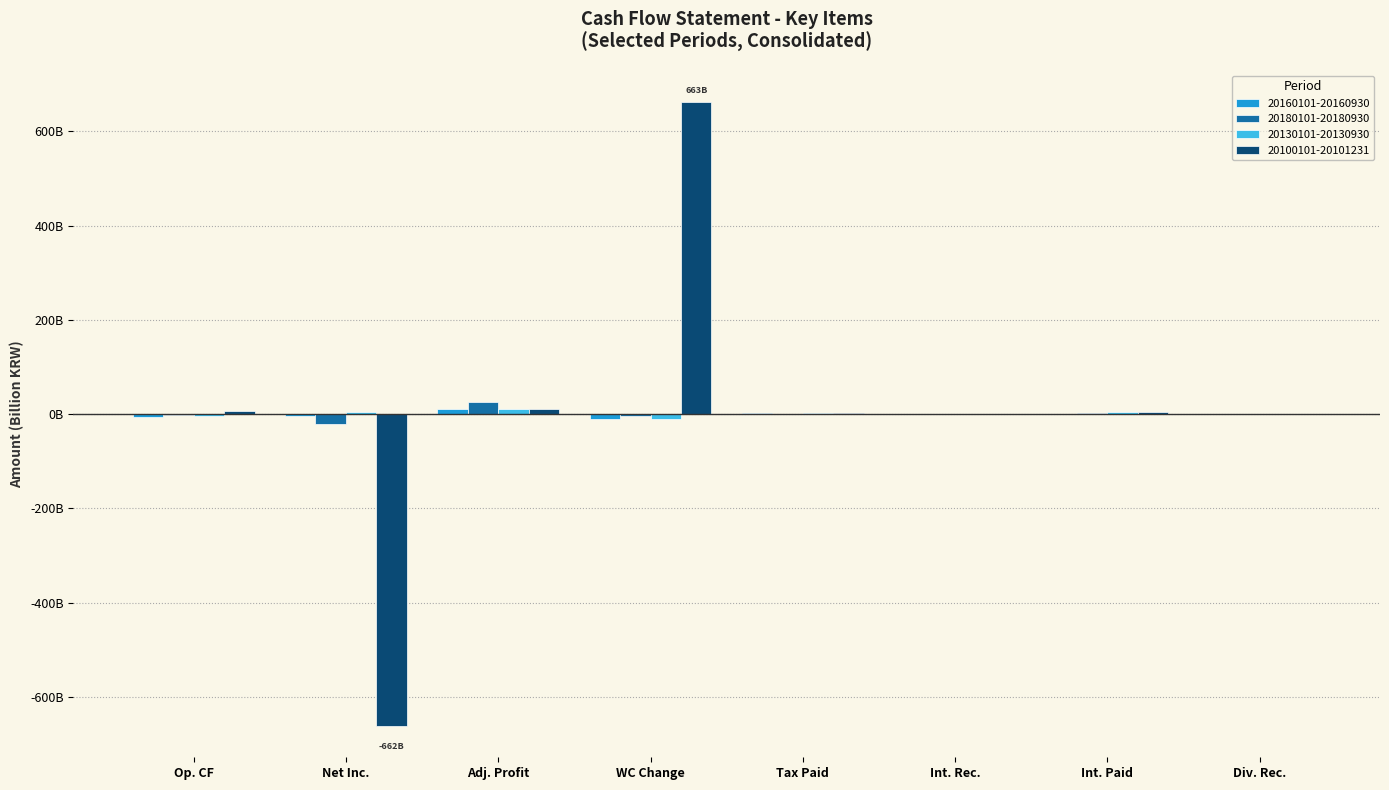

Are the bars grouped side by side (vs. stacked)?

Yes